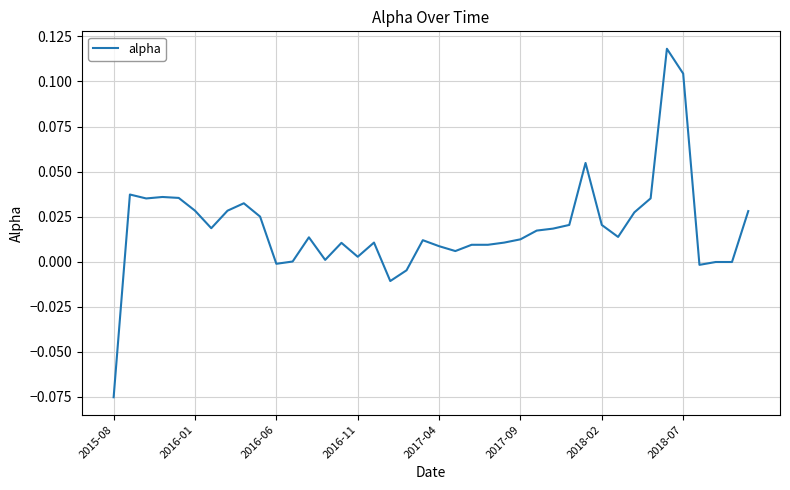

Which label corresponds to the smallest value in the chart?

2015-08